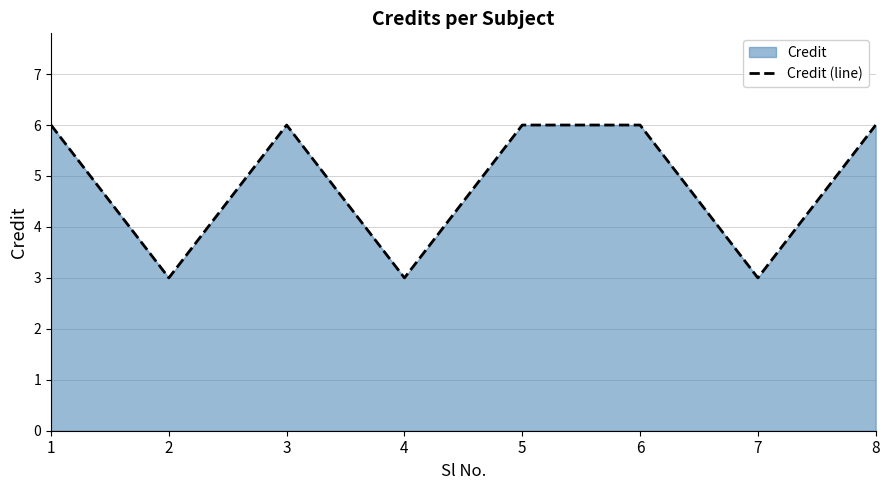

What is the sum of all values?

39